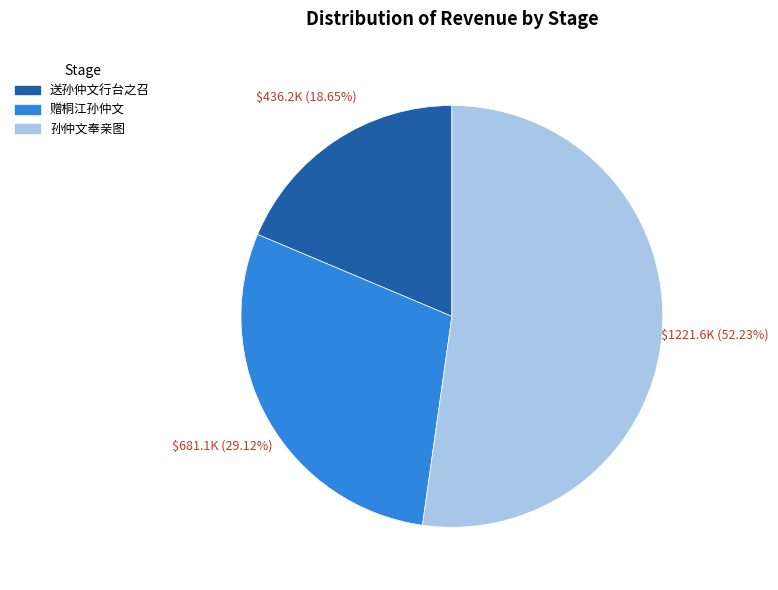

Between 送孙仲文行台之召 and 赠桐江孙仲文, which is larger?

赠桐江孙仲文